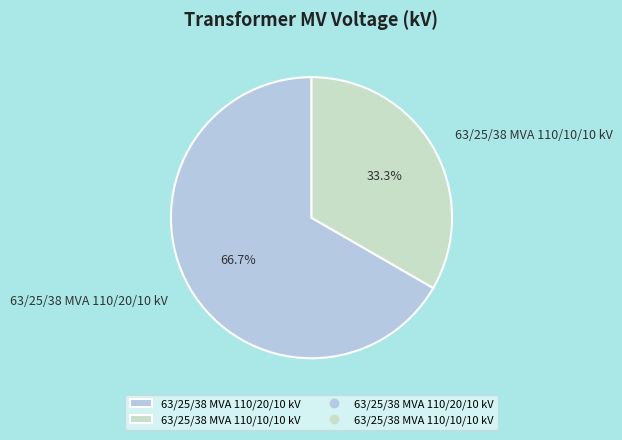

Between 63/25/38 MVA 110/20/10 kV and 63/25/38 MVA 110/10/10 kV, which is larger?

63/25/38 MVA 110/20/10 kV